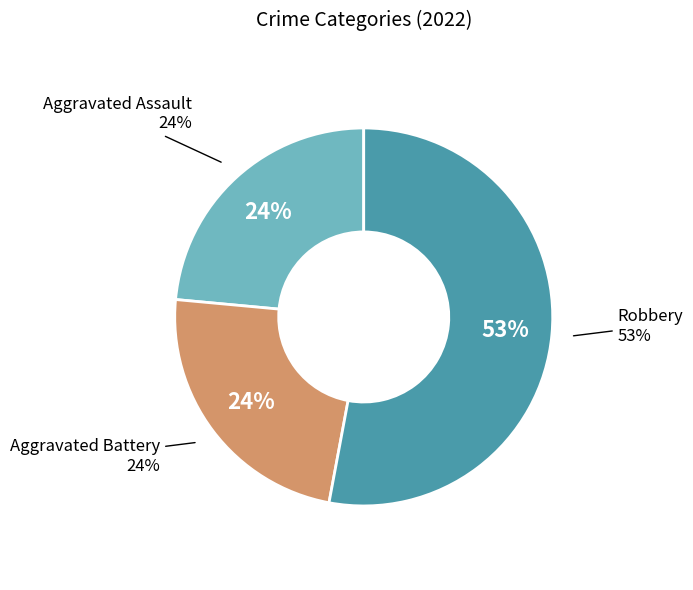

Is Robbery the majority of the pie?

Yes